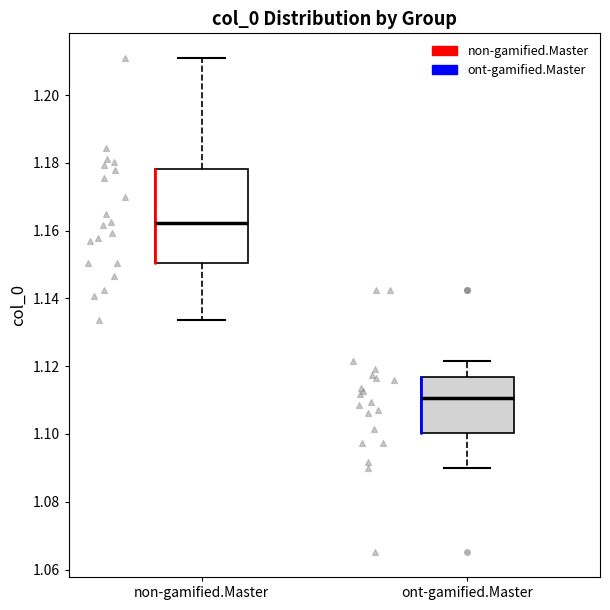

Where does the median line of the box for non-gamified.Master sit on the y-axis? The values are not printed on the chart, so give them approximately, as read against the axis.

1.162